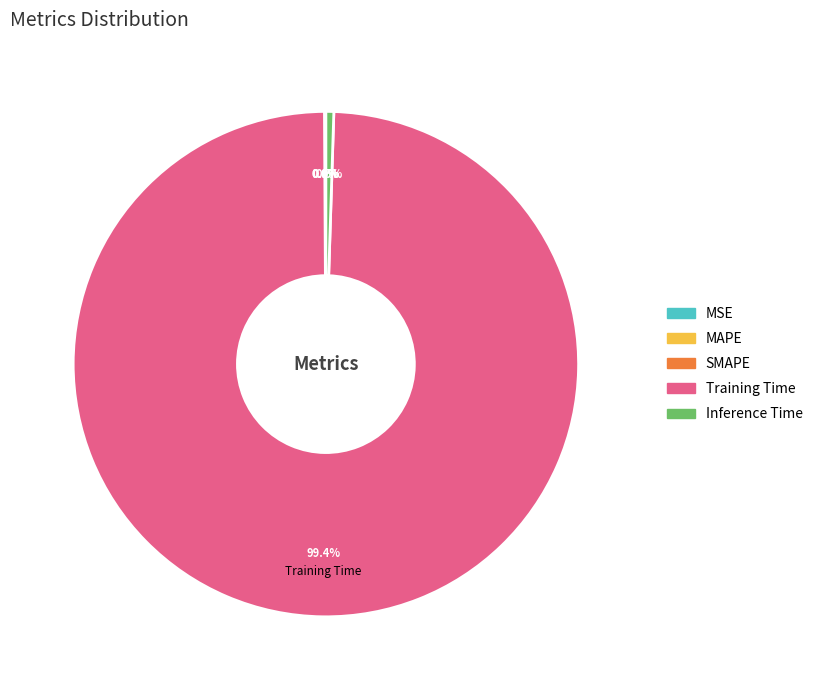

Which slice is the largest?

Training Time